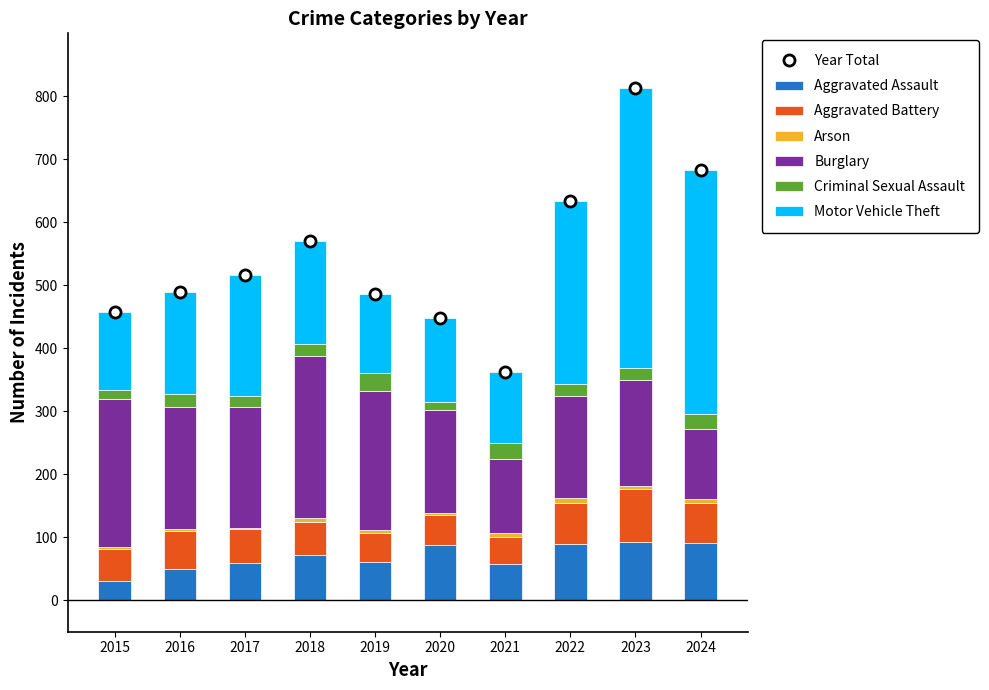

What is the sum of the Aggravated Assault values at 2024 and 2016?

141